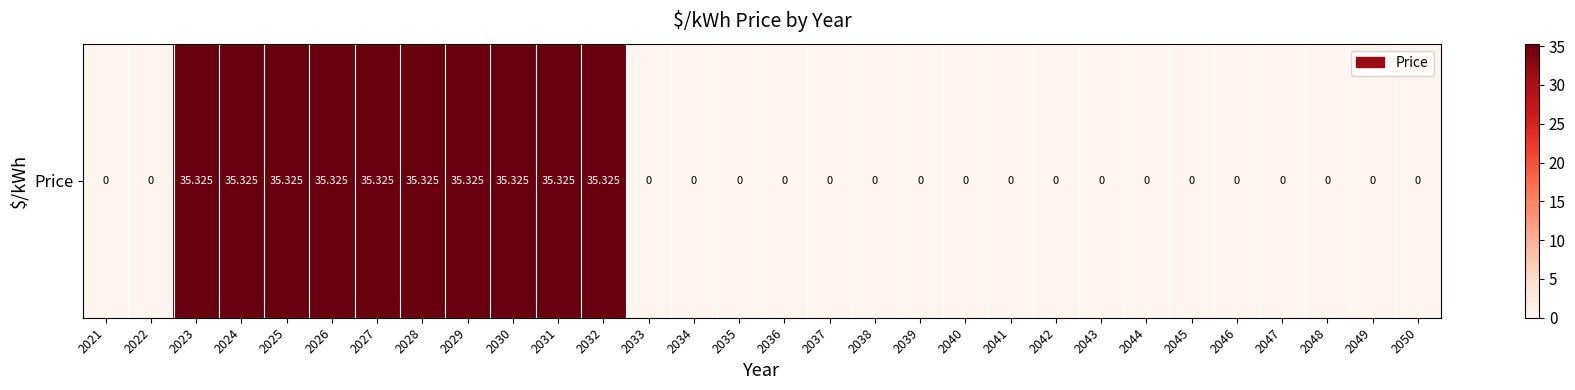

Which label corresponds to the largest value in the chart?

2023